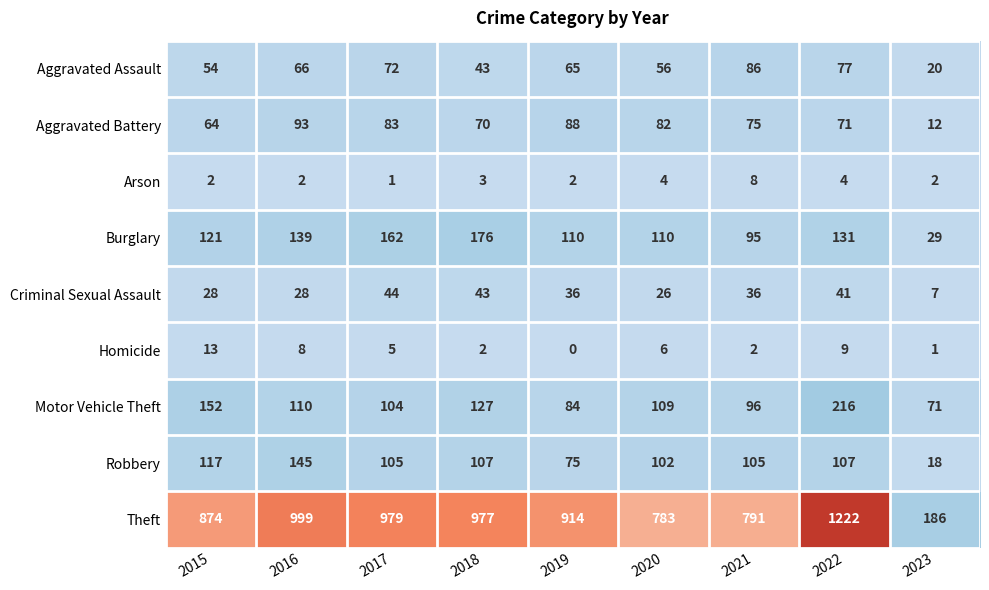

Which category has the highest value across all series?

2022